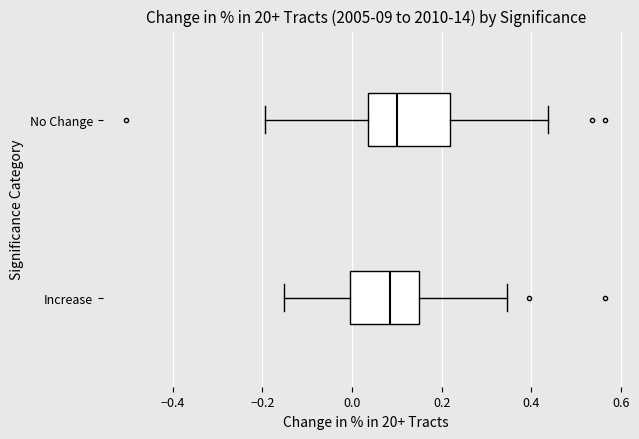

Where does the median line of the box for No Change sit on the x-axis? The values are not printed on the chart, so give them approximately, as read against the axis.

0.10